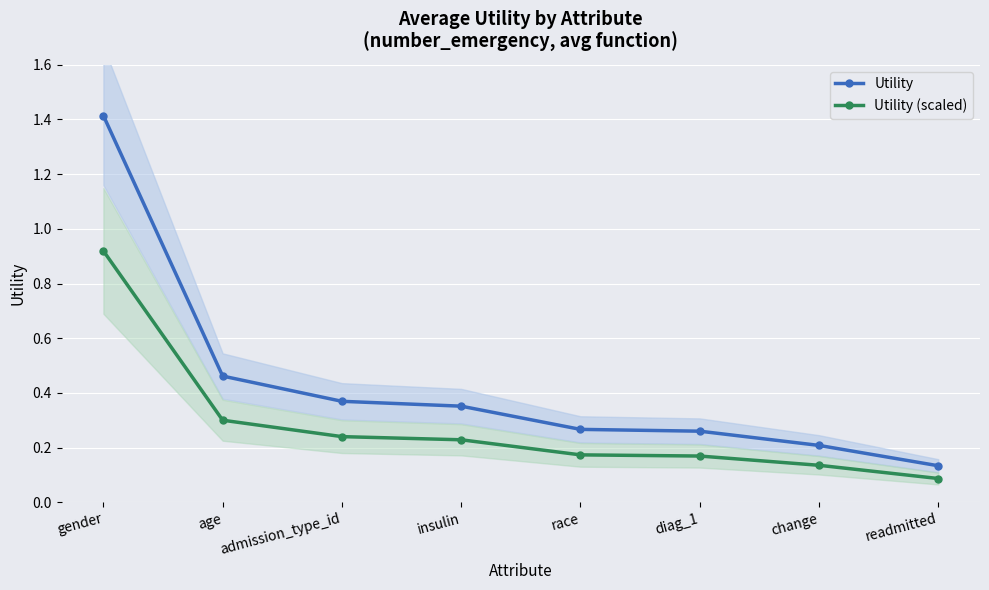

Where is Utility (scaled) nearest to the value 0?

readmitted